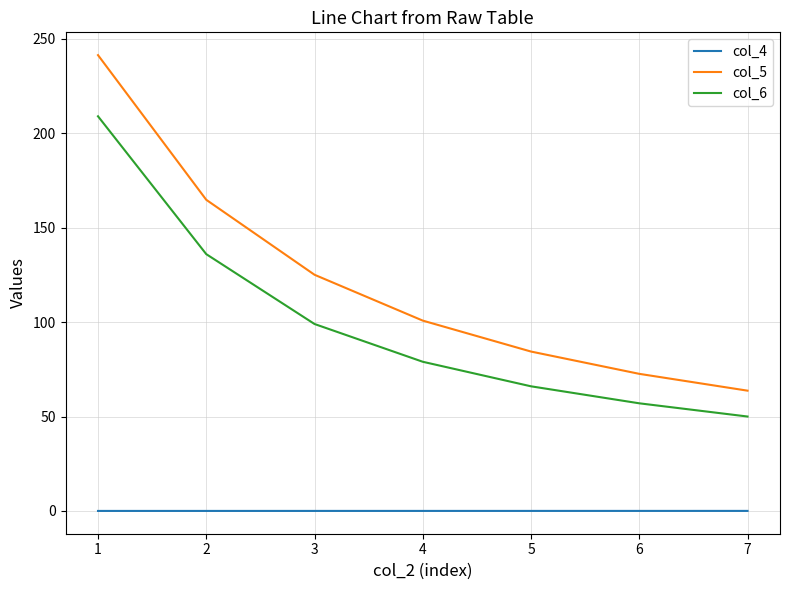

Does the chart have visible grid lines?

Yes